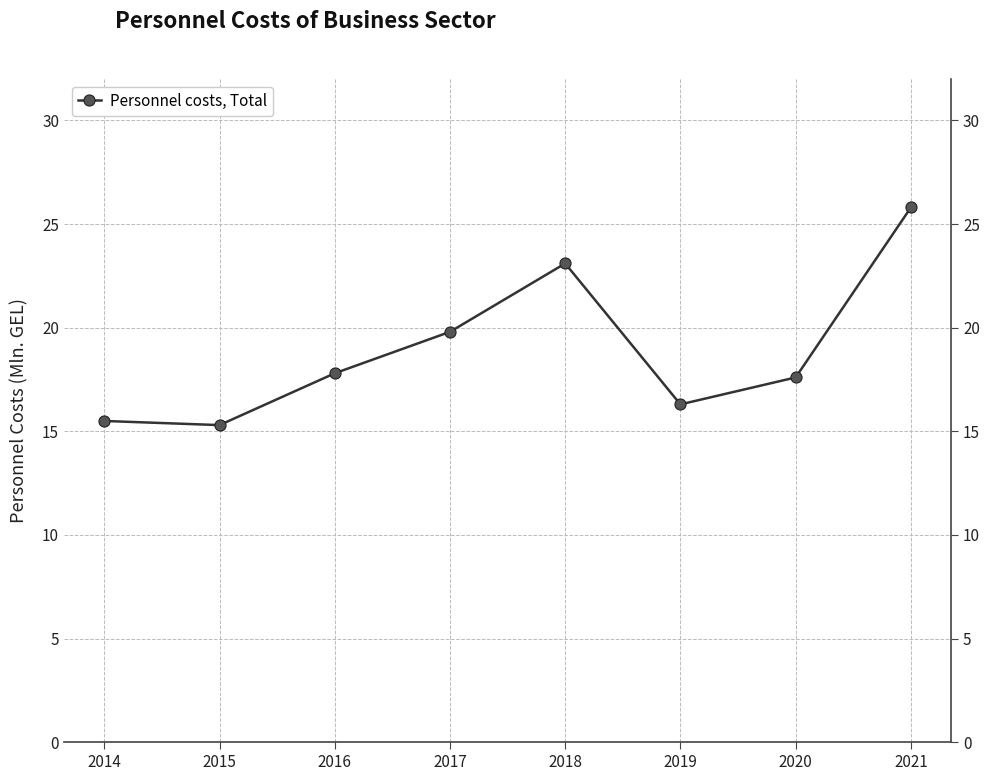

Where is the data nearest to the value 20?

2017